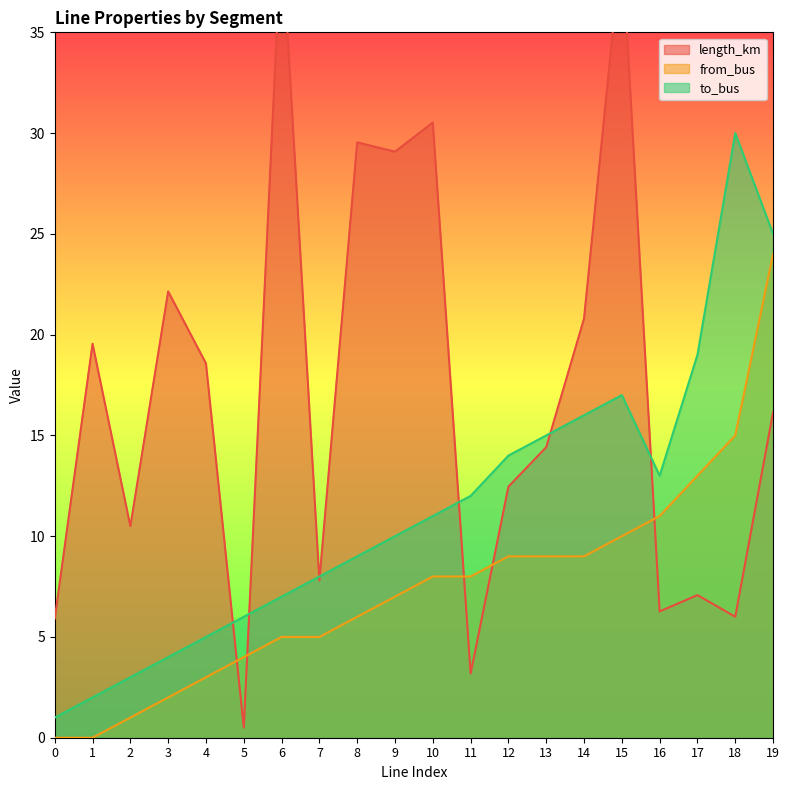

What is the value of the length_km point at the 11th from the left?

30.5